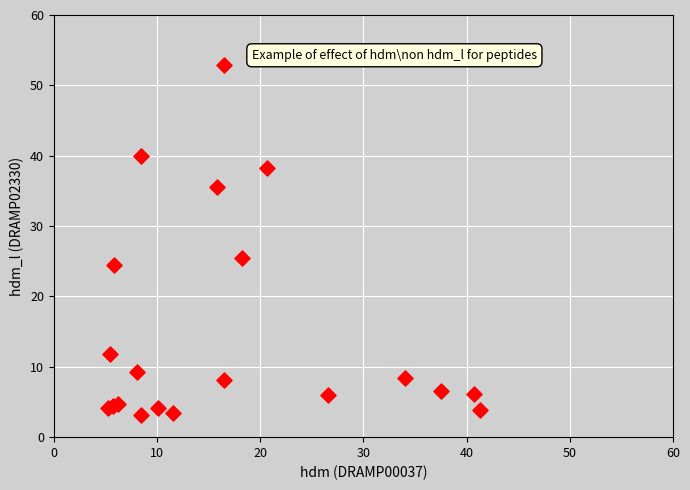

What Y value in the scatter plot is closest to 28?

25.4